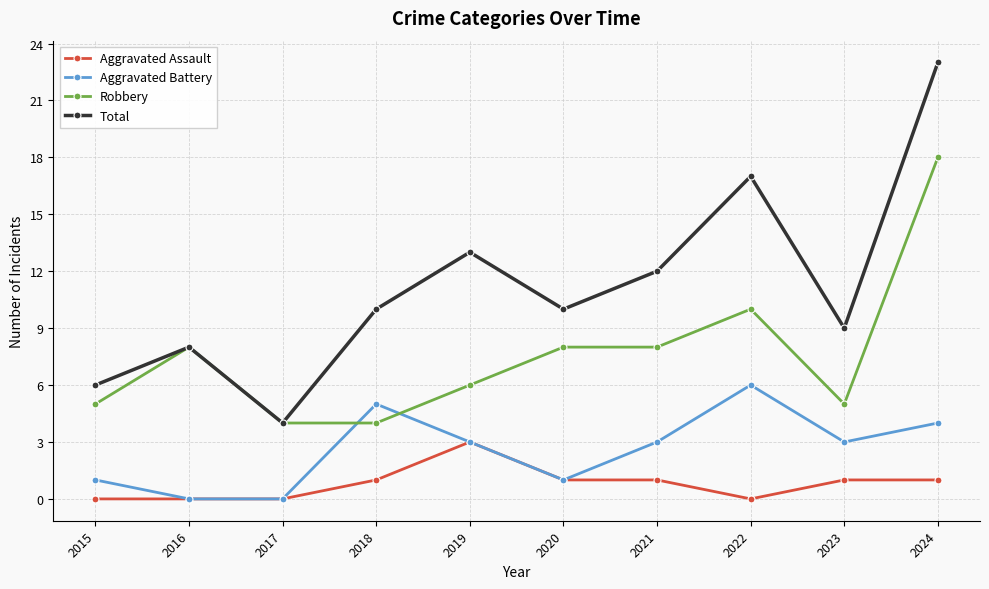

What is the sum of the Total values at 2024 and 2021?

35